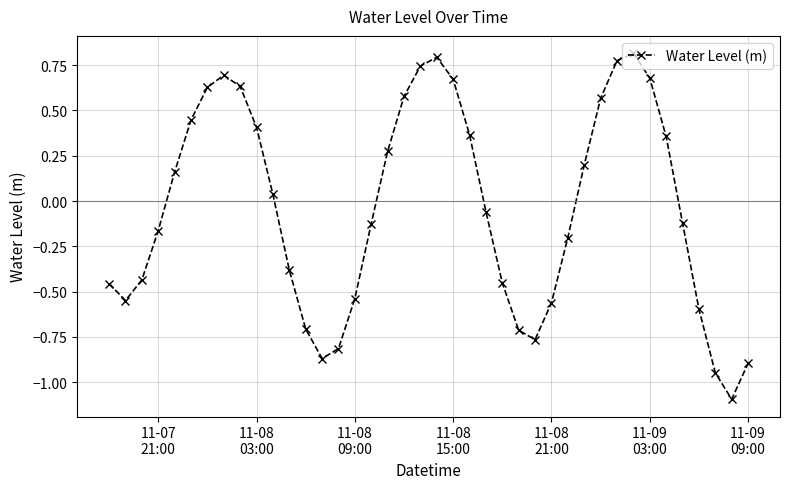

How many points are lower than both their immediate neighbors (excluding endpoints)?

4